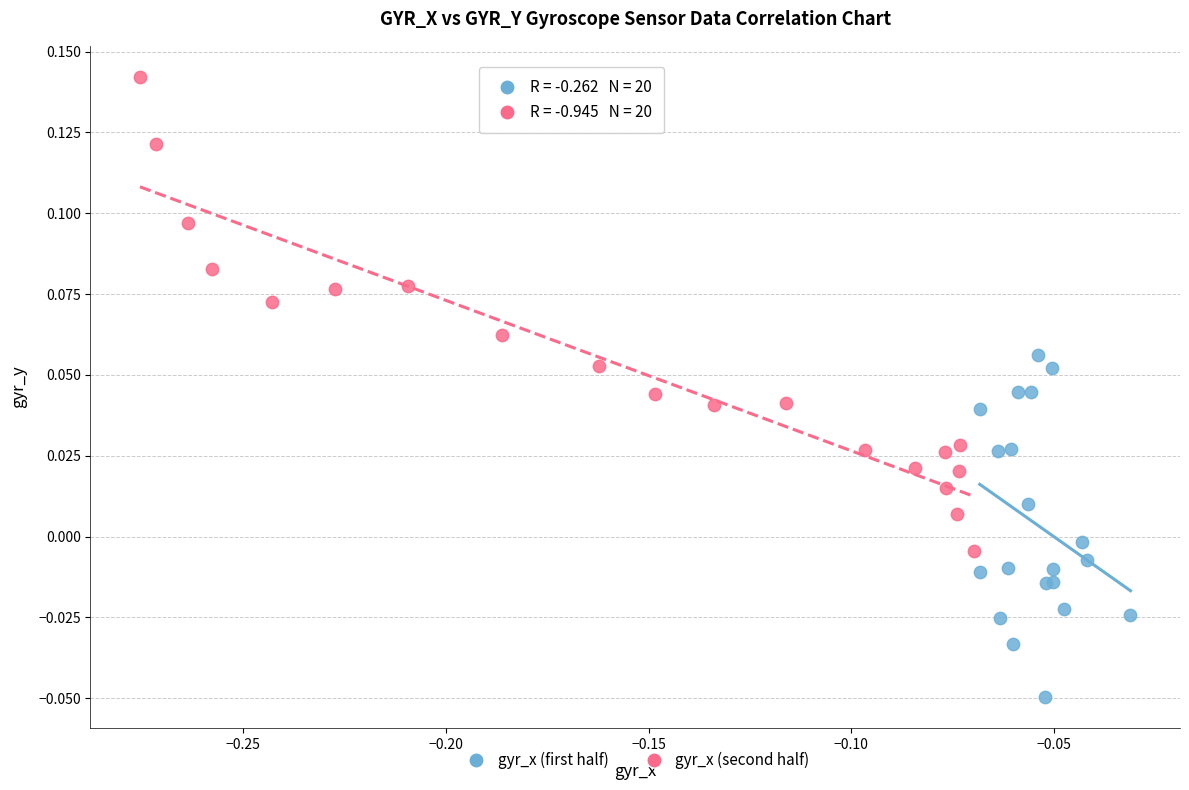

What are all the series names shown in the legend?

gyr_x (first half), gyr_x (second half)